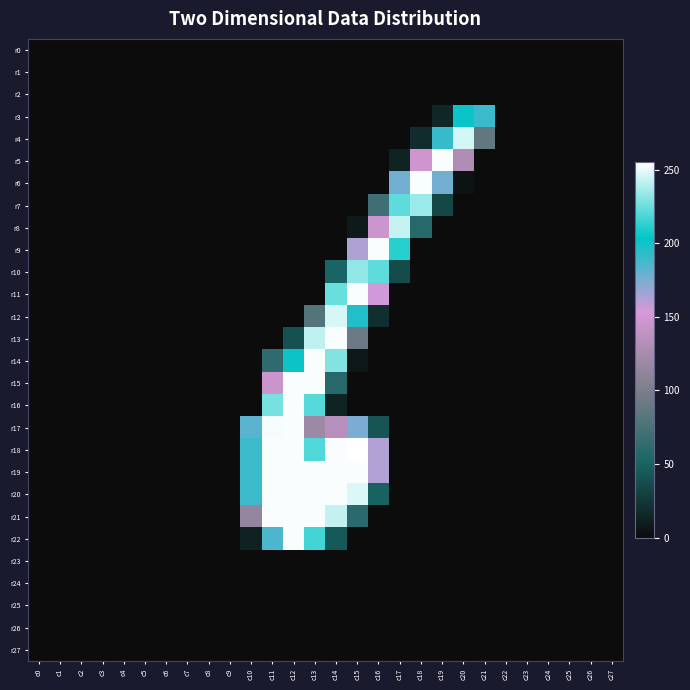

At how many categories does at least one series exceed 21?

12